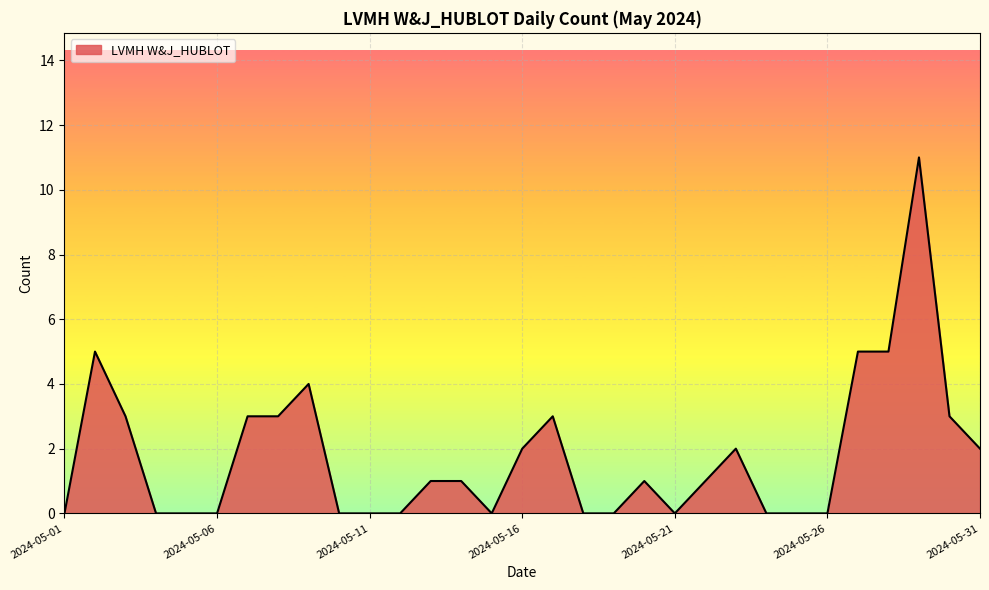

What is the sum of all values?

55